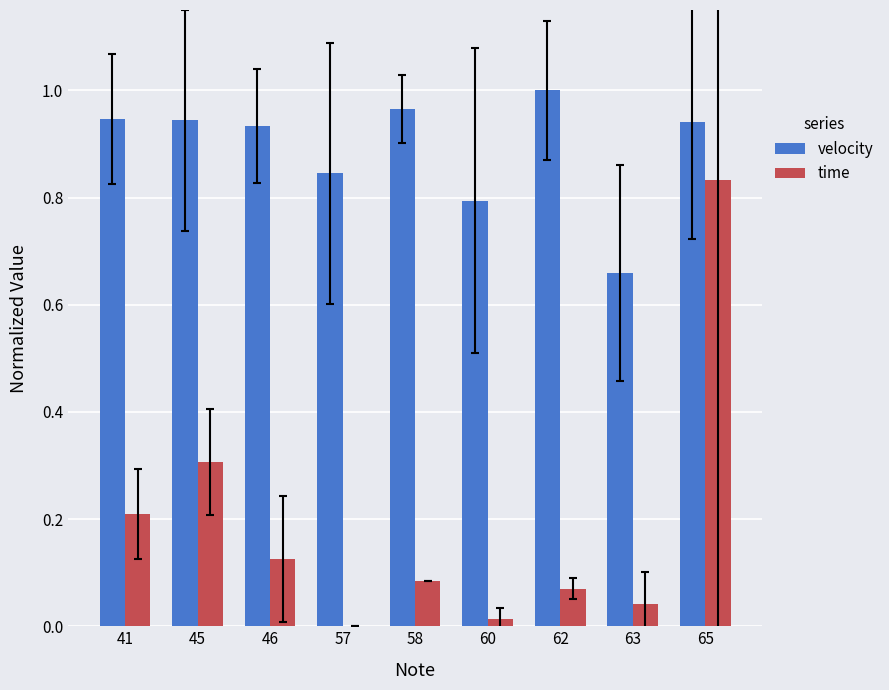

Which series has the largest total across all categories?

velocity